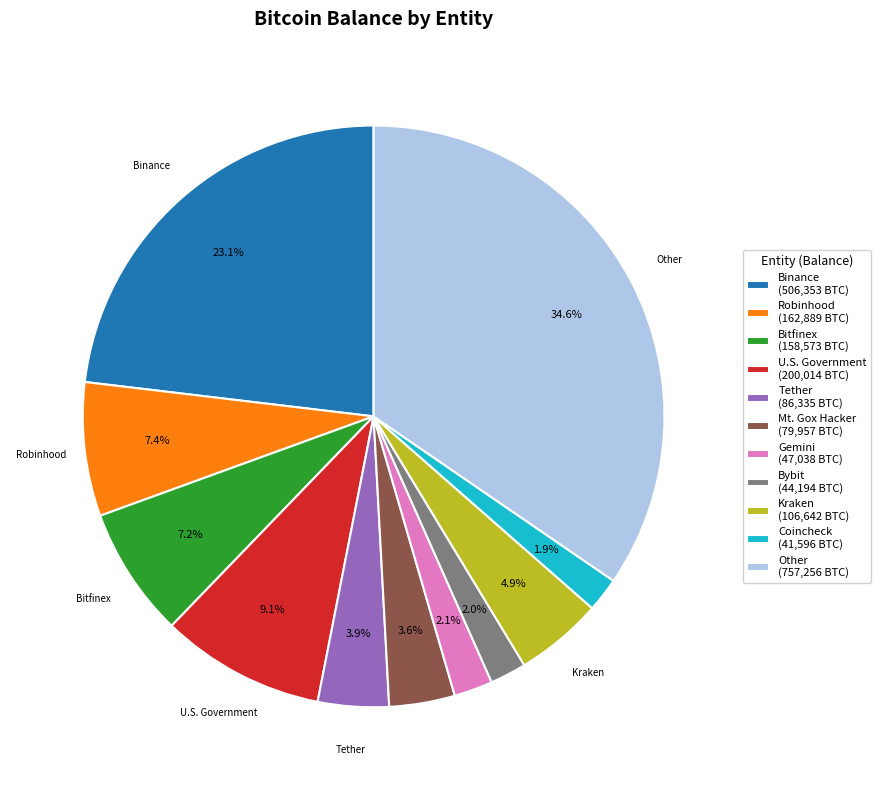

Is there a majority slice in this chart?

No